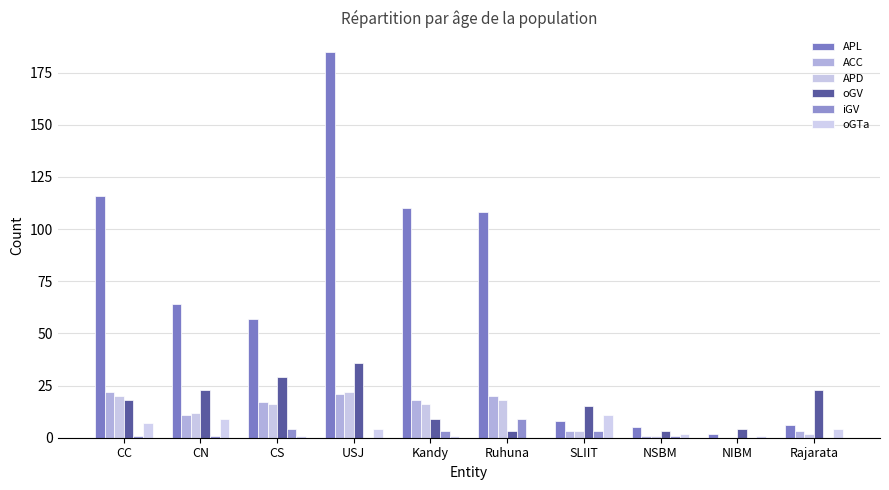

Reading left to right, list all the values displayed in this chart.

APL: CC=116	CN=64	CS=57	USJ=185	Kandy=110	Ruhuna=108	SLIIT=8	NSBM=5	NIBM=2	Rajarata=6
ACC: CC=22	CN=11	CS=17	USJ=21	Kandy=18	Ruhuna=20	SLIIT=3	NSBM=1	NIBM=0	Rajarata=3
APD: CC=20	CN=12	CS=16	USJ=22	Kandy=16	Ruhuna=18	SLIIT=3	NSBM=1	NIBM=0	Rajarata=2
oGV: CC=18	CN=23	CS=29	USJ=36	Kandy=9	Ruhuna=3	SLIIT=15	NSBM=3	NIBM=4	Rajarata=23
iGV: CC=1	CN=1	CS=4	USJ=0	Kandy=3	Ruhuna=9	SLIIT=3	NSBM=1	NIBM=0	Rajarata=0
oGTa: CC=7	CN=9	CS=1	USJ=4	Kandy=1	Ruhuna=0	SLIIT=11	NSBM=2	NIBM=1	Rajarata=4